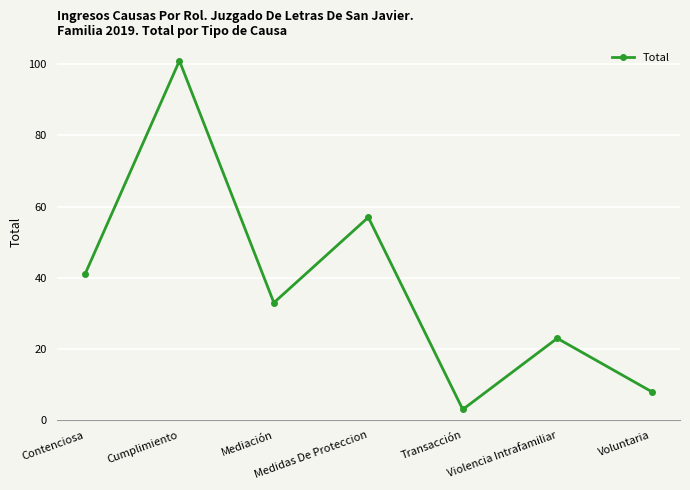

How many categories are shown in the chart?

7